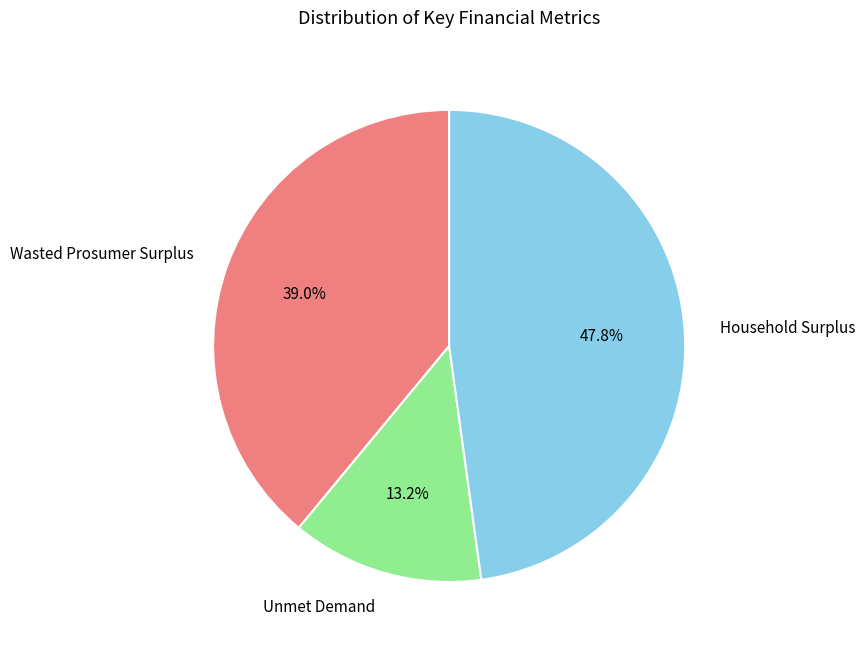

To the nearest percent, what is the difference between the Household Surplus and Wasted Prosumer Surplus slice percentages?

9%